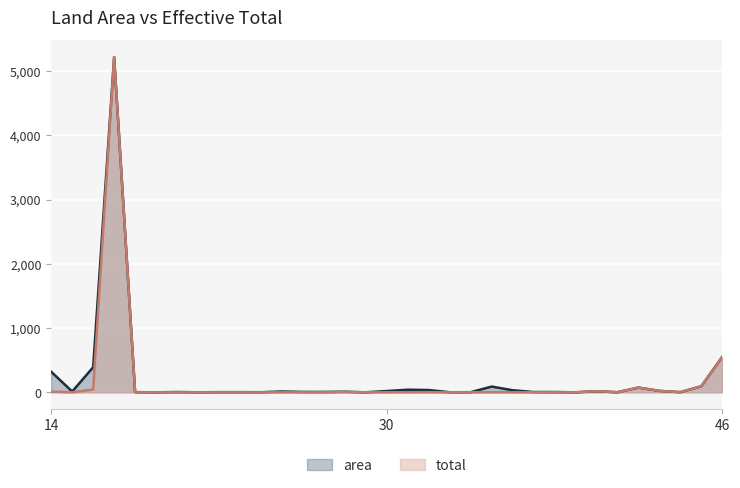

How many data points in area are above 5?

18